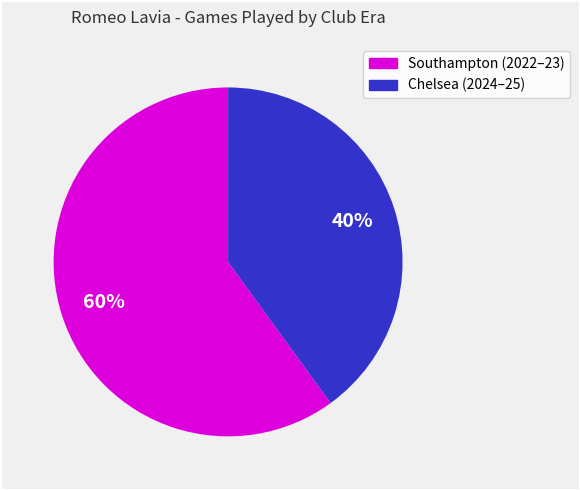

To the nearest percent, what is the average slice percentage?

50%